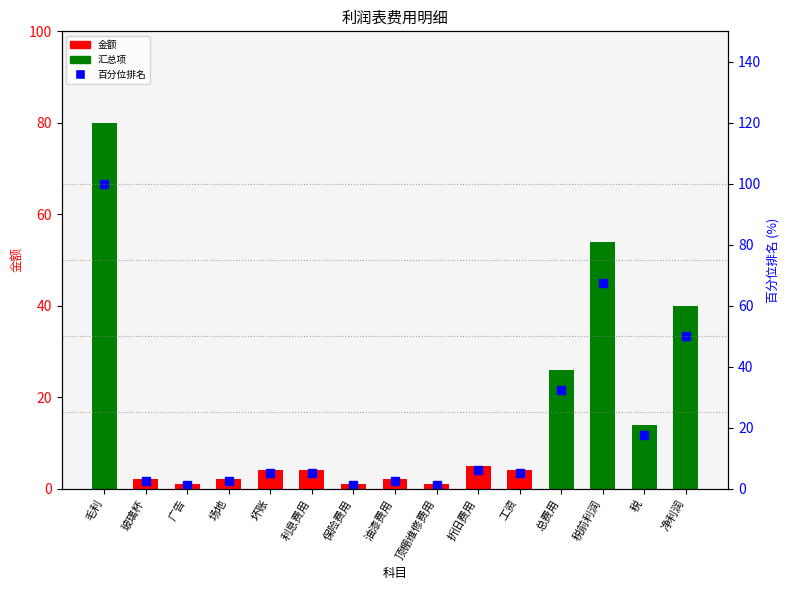

What is the label of the 15th bar from the left?

净利润